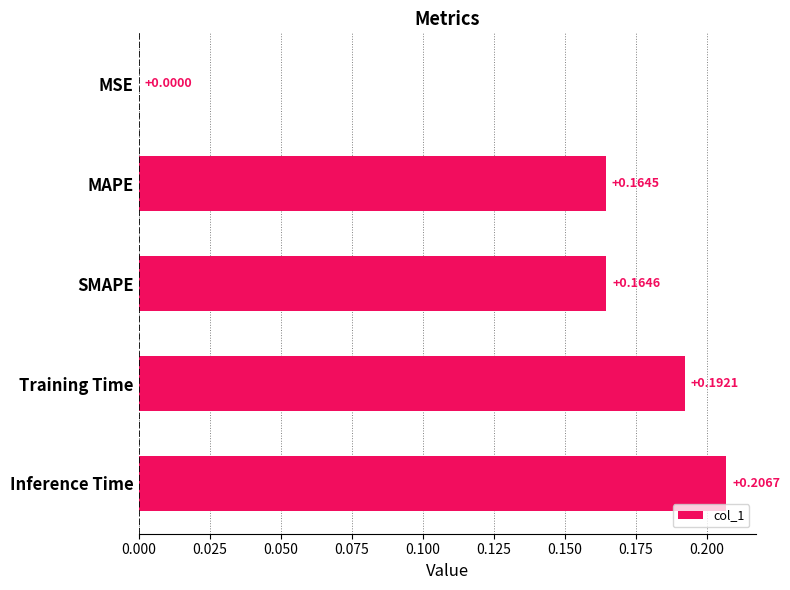

What is the sum of all values?

0.7